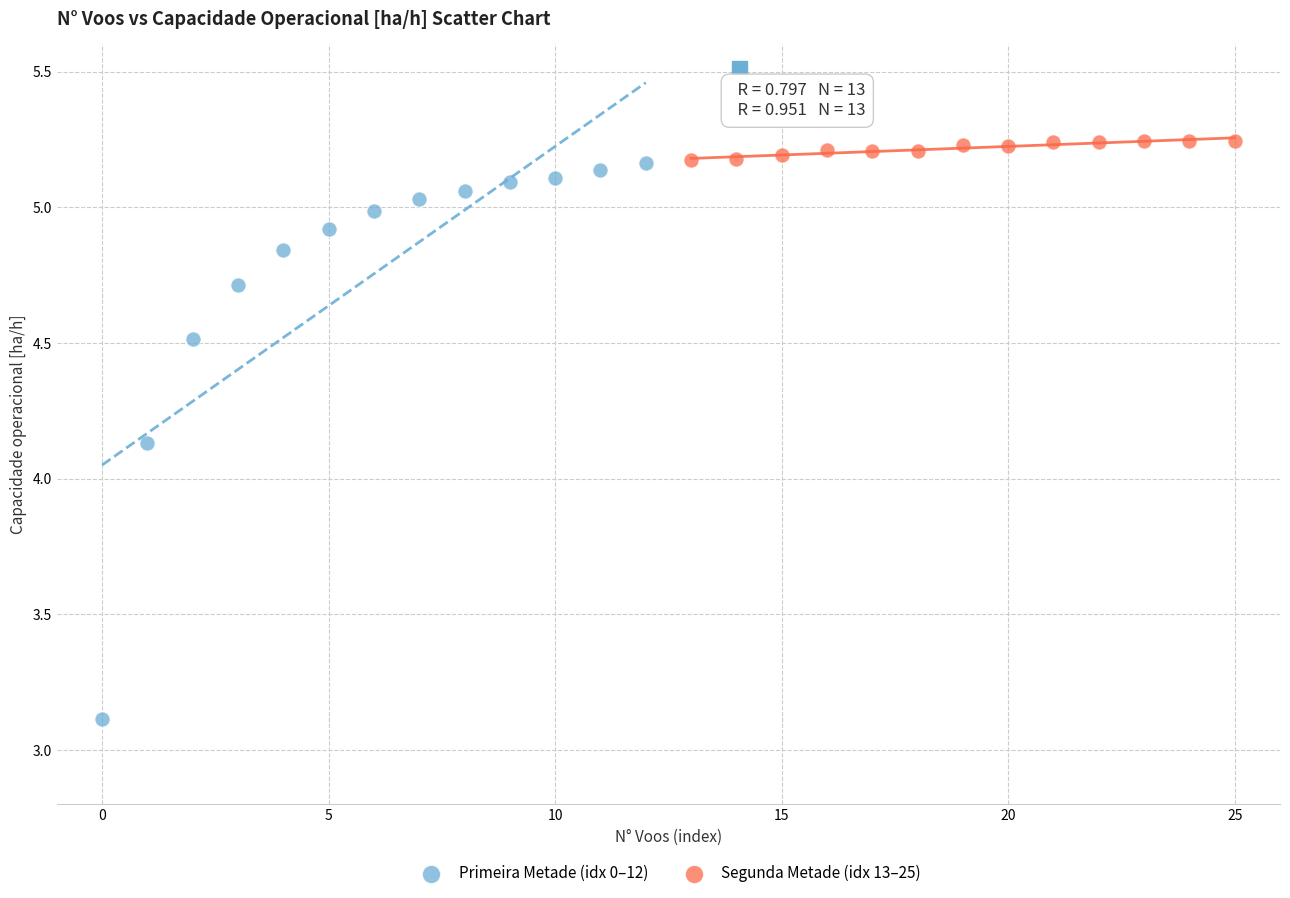

Which series has the widest spread of Y values?

Primeira Metade (idx 0–12)